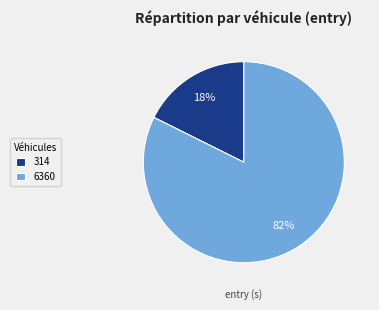

The 6360 slice represents 82% of the pie. True or false?

True